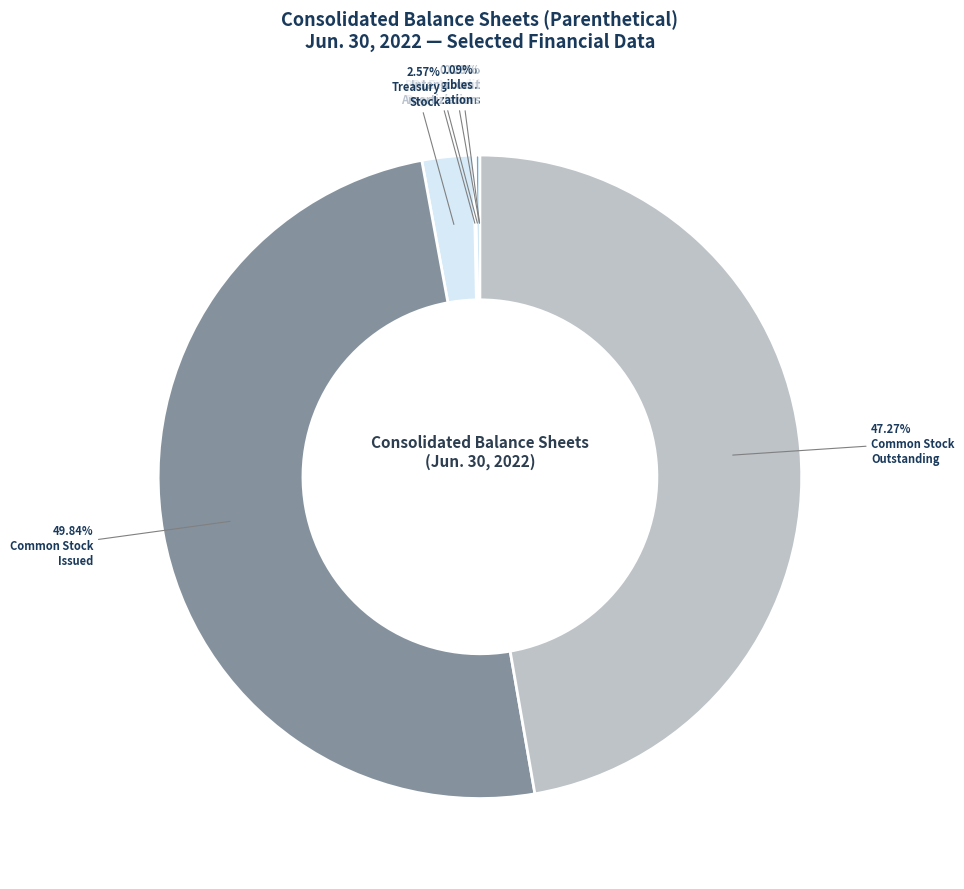

What is the smallest slice in the pie chart?

Allowance for credit losses